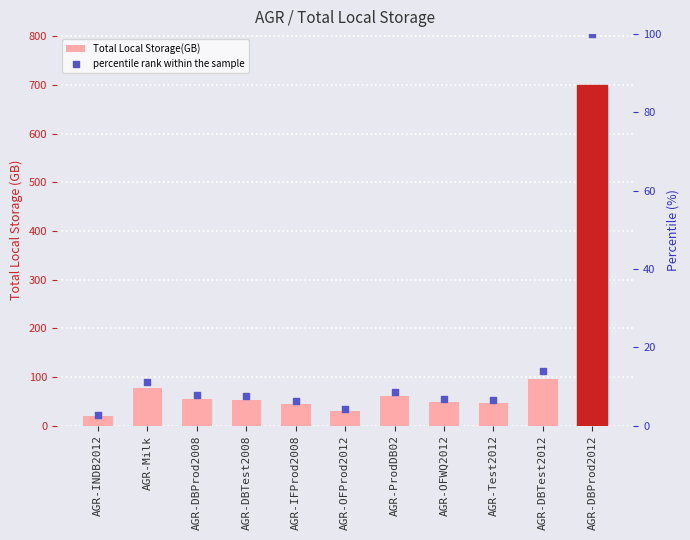

What are all the series names shown in the legend?

Total Local Storage(GB), percentile rank within the sample